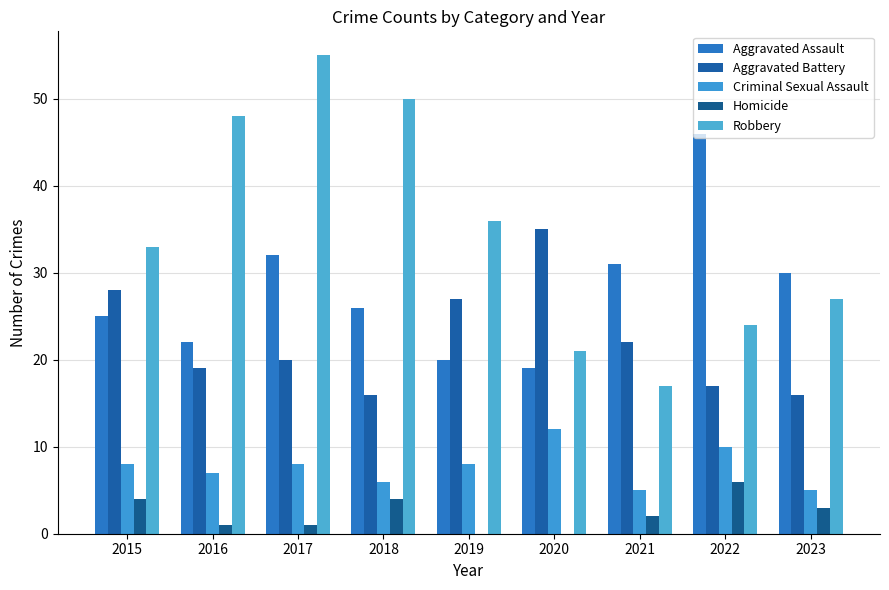

What is the greatest value displayed?

55